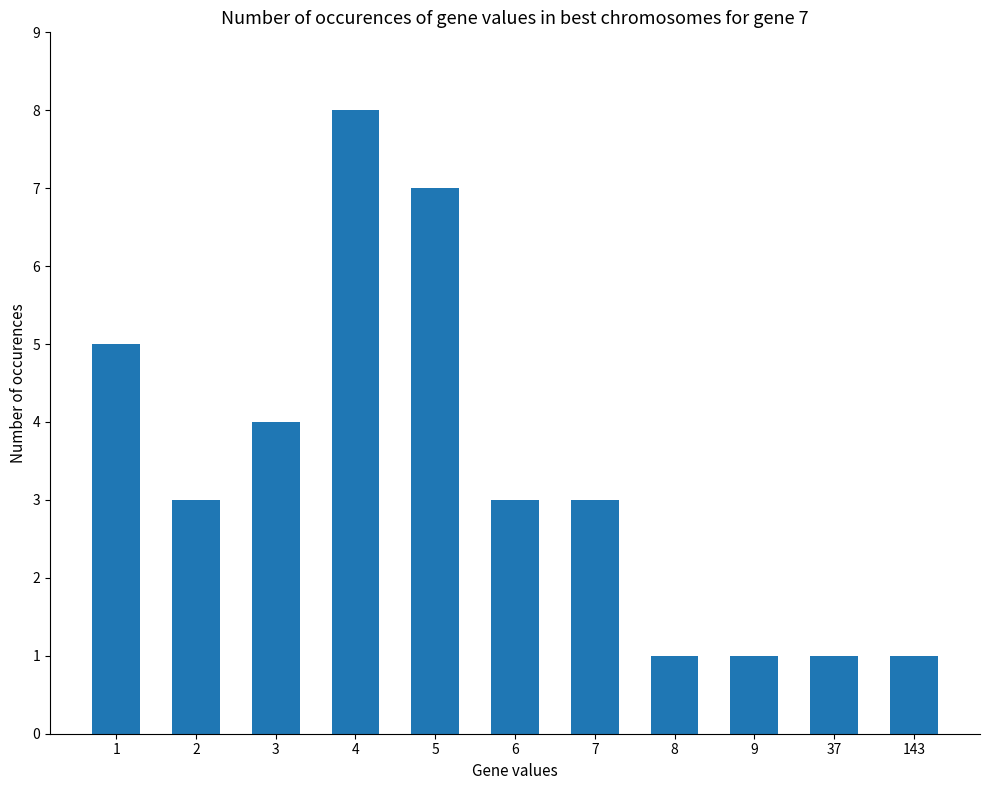

Reading right to left, list all the values displayed in this chart.

1	1	1	1	3	3	7	8	4	3	5